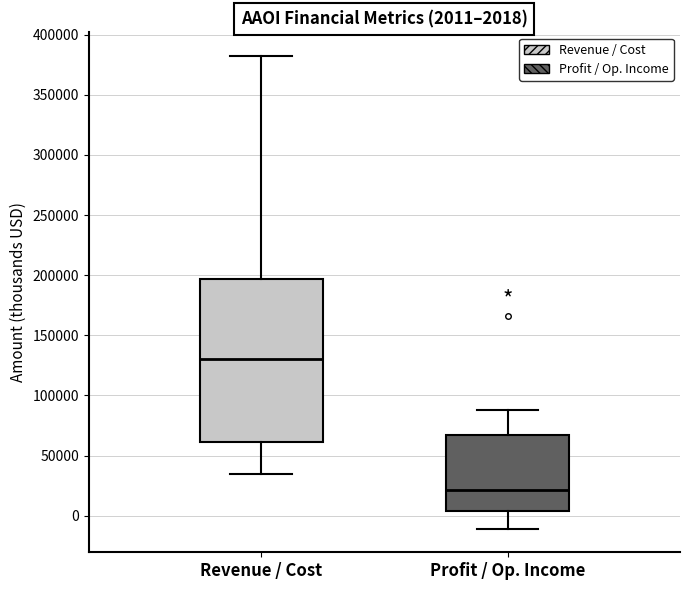

Which box is the tallest, from its lower edge to its upper edge?

Revenue / Cost